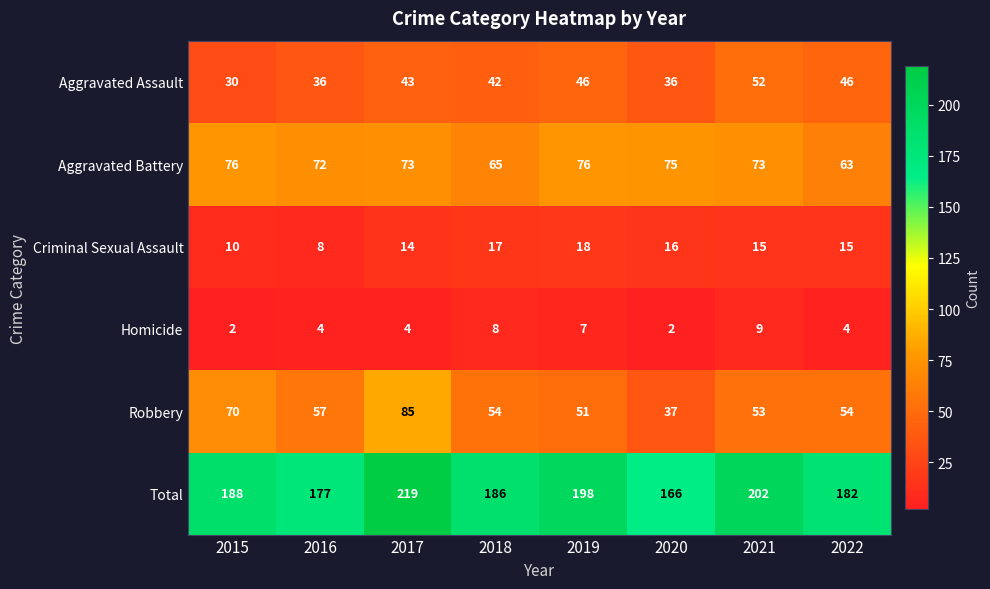

Rank the series by their maximum value, from lowest to highest.

Homicide, Criminal Sexual Assault, Aggravated Assault, Aggravated Battery, Robbery, Total